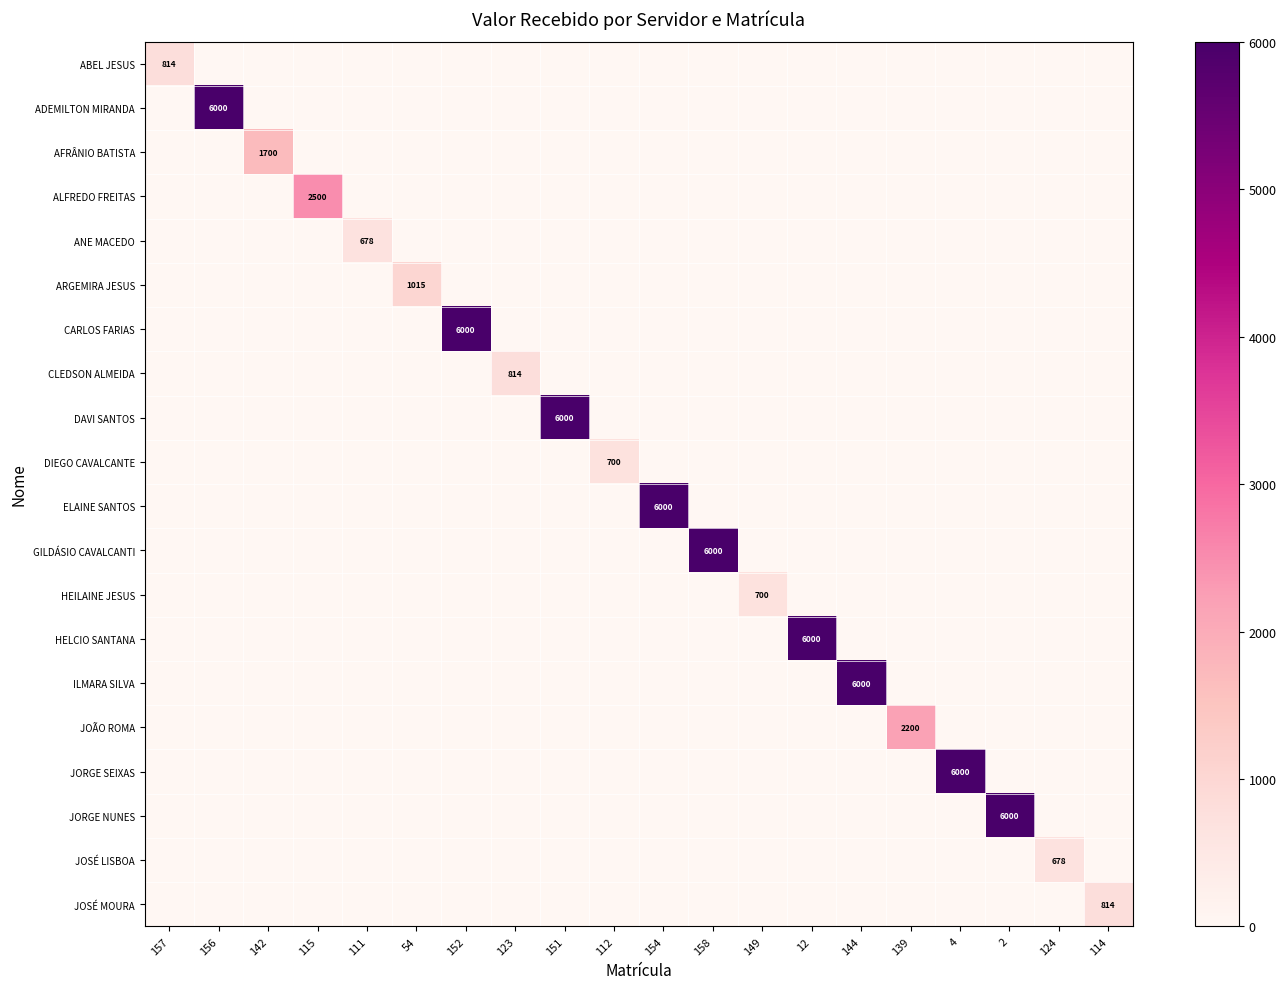

The value of JORGE SEIXAS at 4 is 6000. True or false?

True